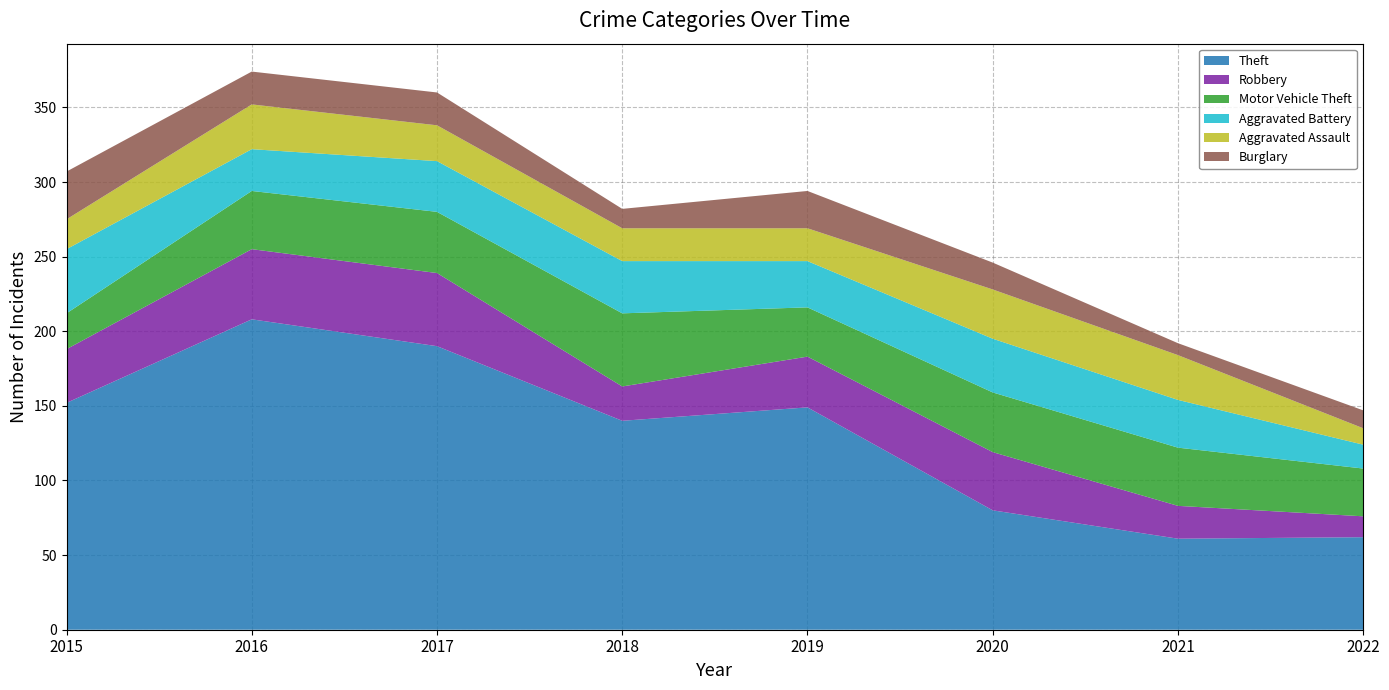

Reading left to right, extract all data points from this chart.

Theft: 152	208	190	140	149	80	61	62
Robbery: 36	47	49	23	34	39	22	14
Motor Vehicle Theft: 24	39	41	49	33	40	39	32
Aggravated Battery: 43	28	34	35	31	36	32	16
Aggravated Assault: 20	30	24	22	22	33	30	11
Burglary: 32	22	22	13	25	18	8	12